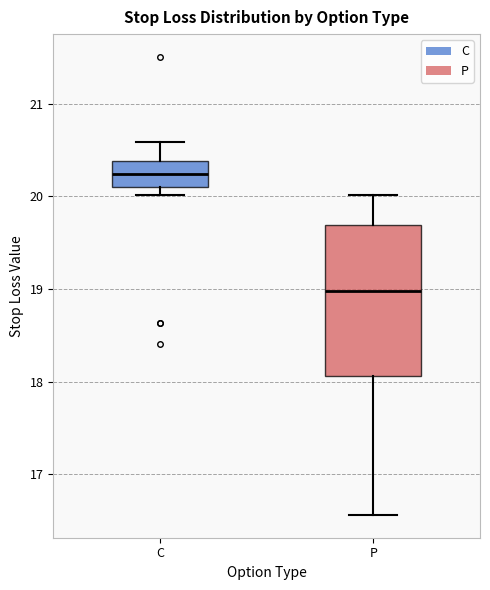

Which box's median line is the highest?

C